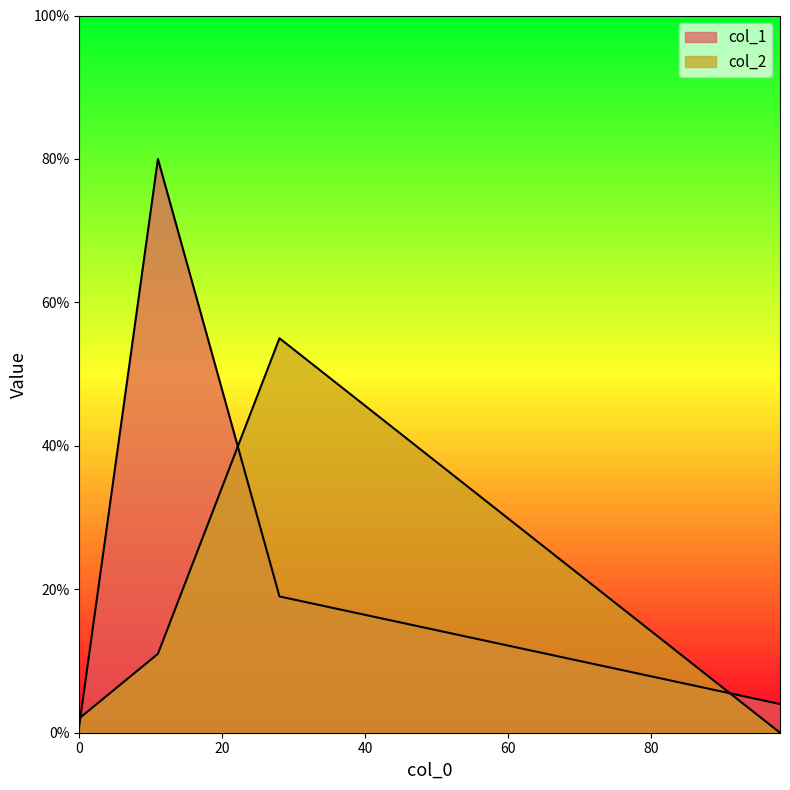

At which category is the sum across all series the highest?

11